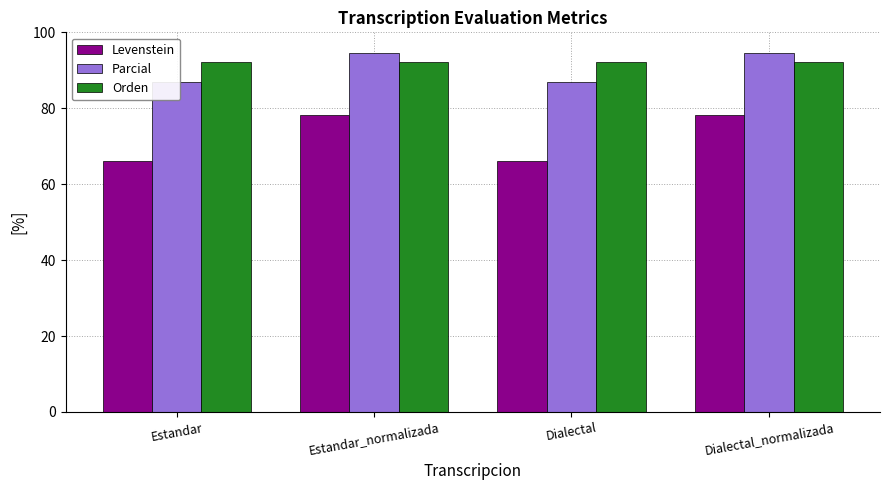

At how many categories does at least one series exceed 71?

4